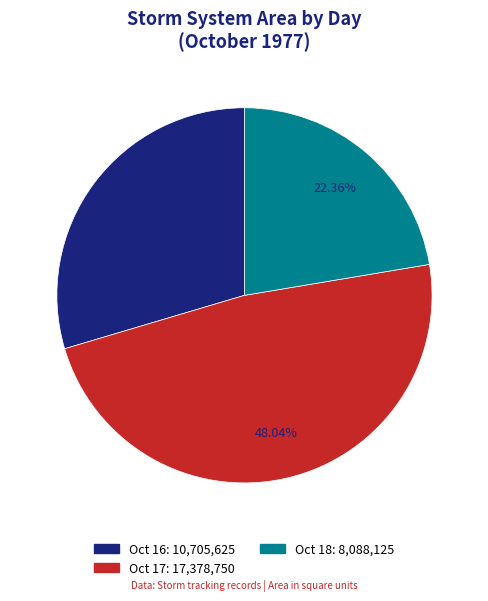

How many slices are in this pie chart?

3